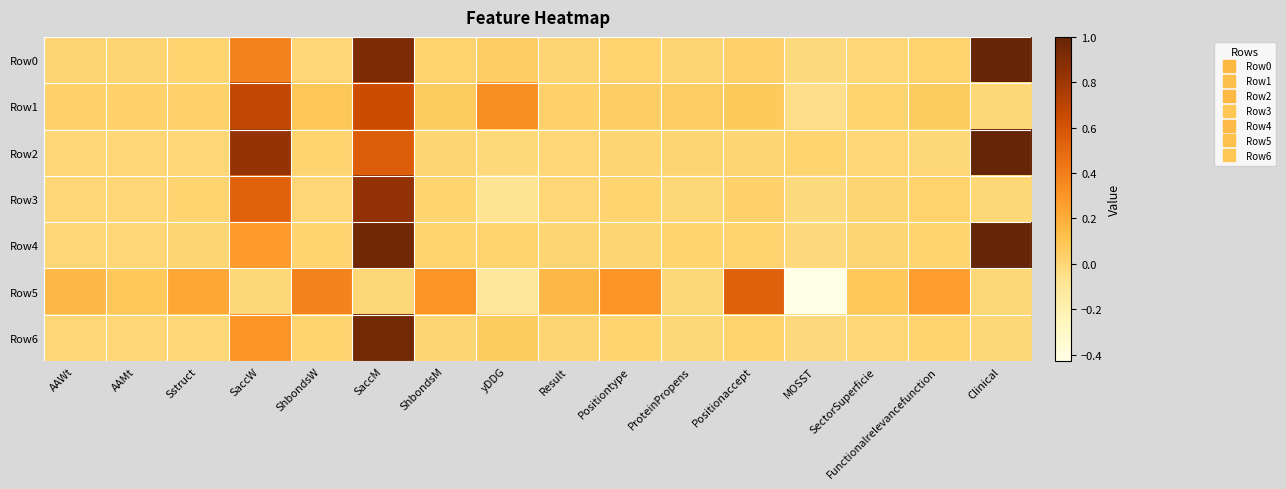

What is the minimum value shown in the chart?

-0.4